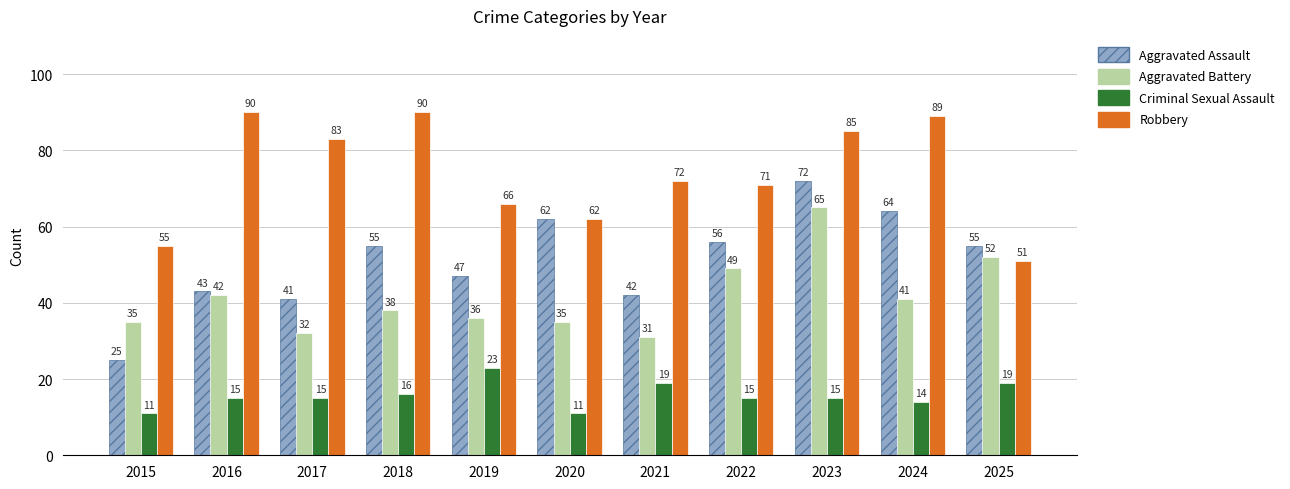

Reading left to right, extract all data points from this chart.

Aggravated Assault: 25	43	41	55	47	62	42	56	72	64	55
Aggravated Battery: 35	42	32	38	36	35	31	49	65	41	52
Criminal Sexual Assault: 11	15	15	16	23	11	19	15	15	14	19
Robbery: 55	90	83	90	66	62	72	71	85	89	51